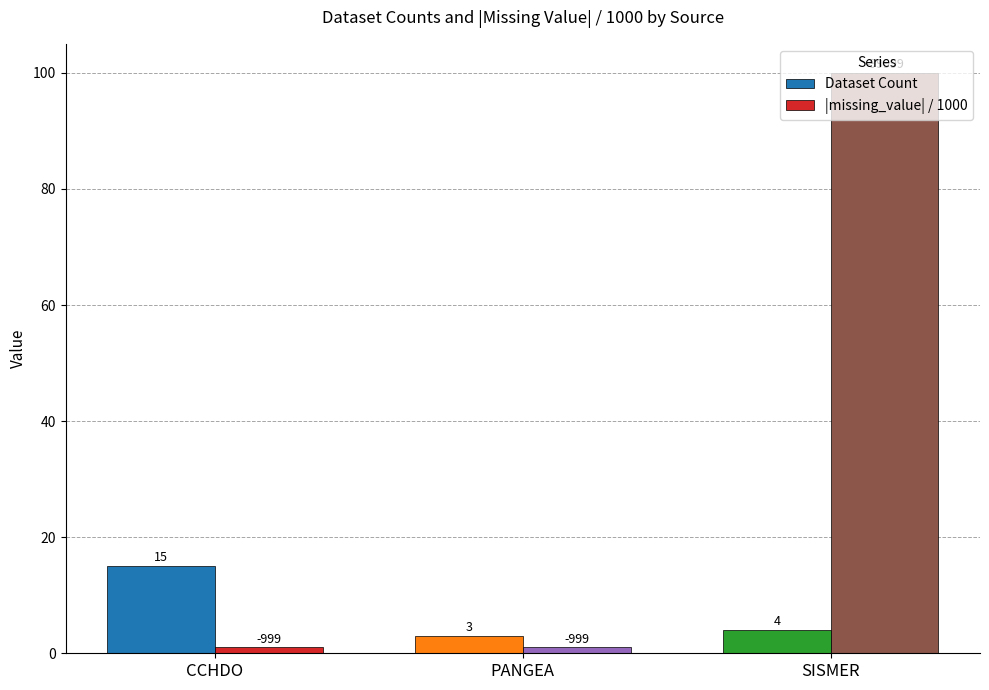

At which category is the sum across all series the highest?

SISMER